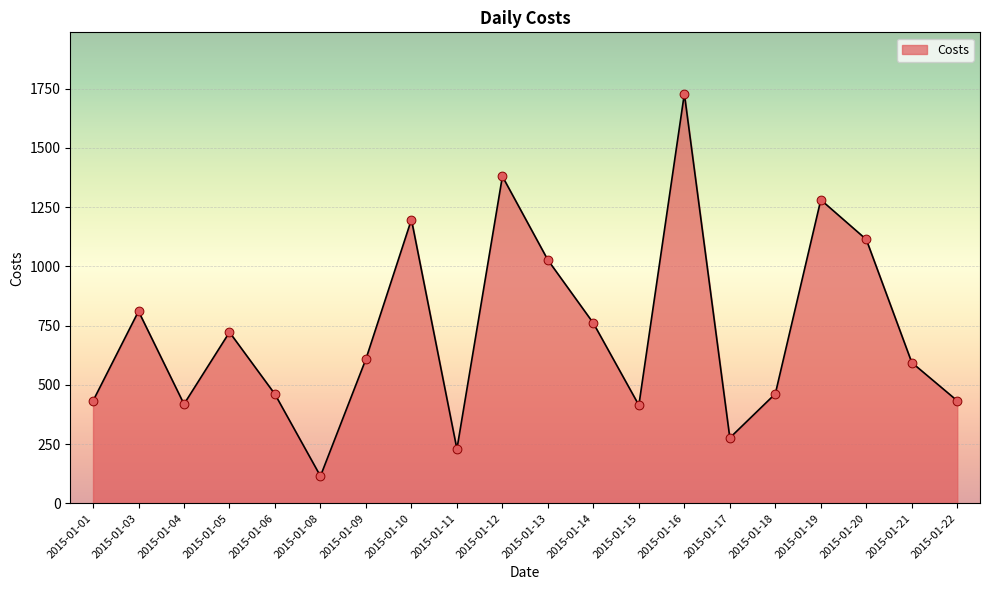

What is the change in value from 2015-01-10 to 2015-01-22?

-765.2